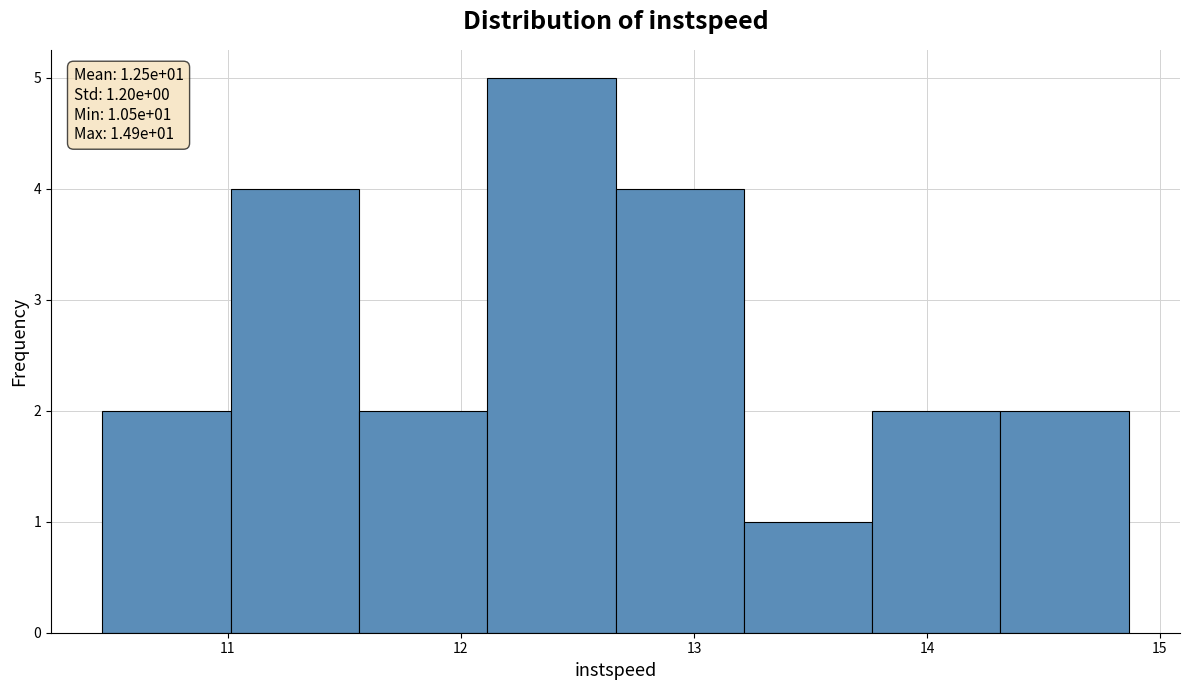

Which range on the x-axis has the tallest bar?

12.1 to 12.7